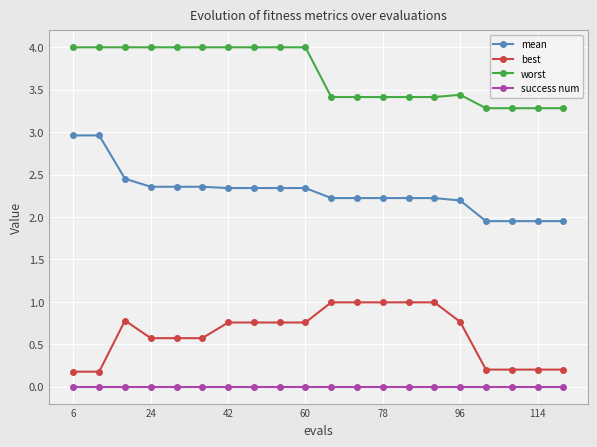

What is the maximum value shown in the chart?

4.0